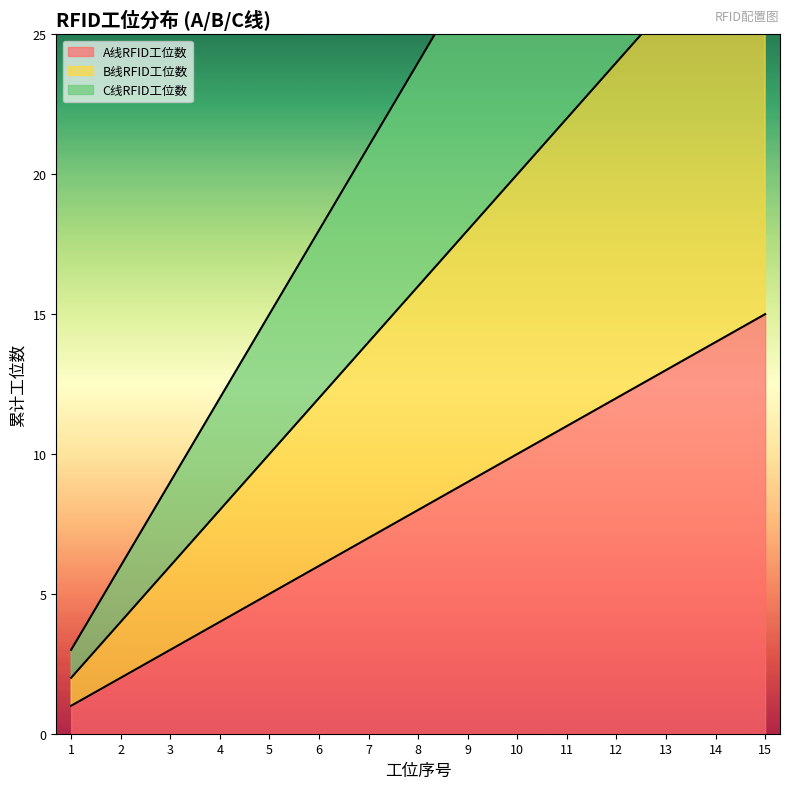

True or false: A线RFID工位数 and B线RFID工位数 intersect in this chart.

False